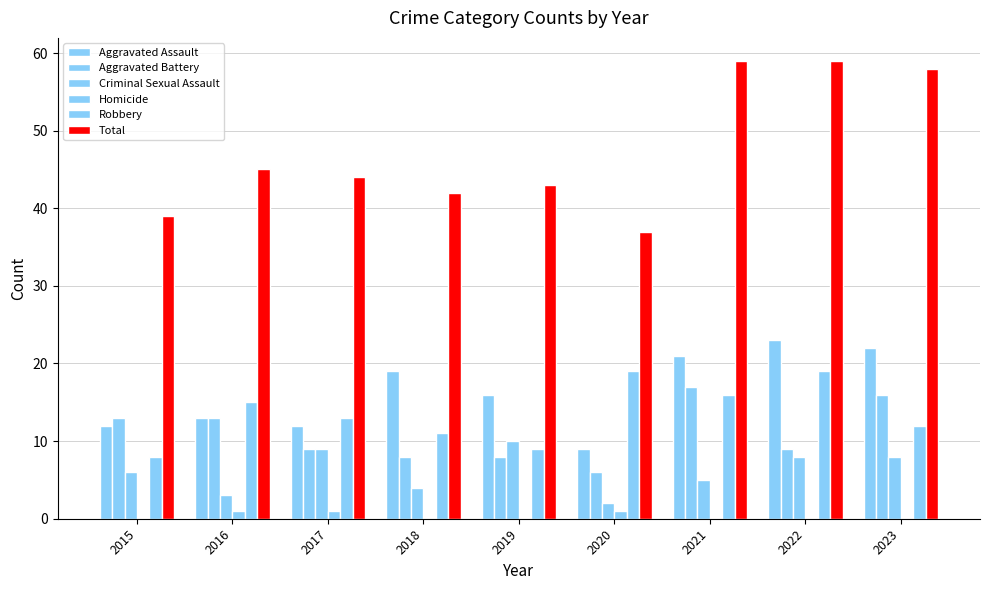

How many series are shown in this chart?

6